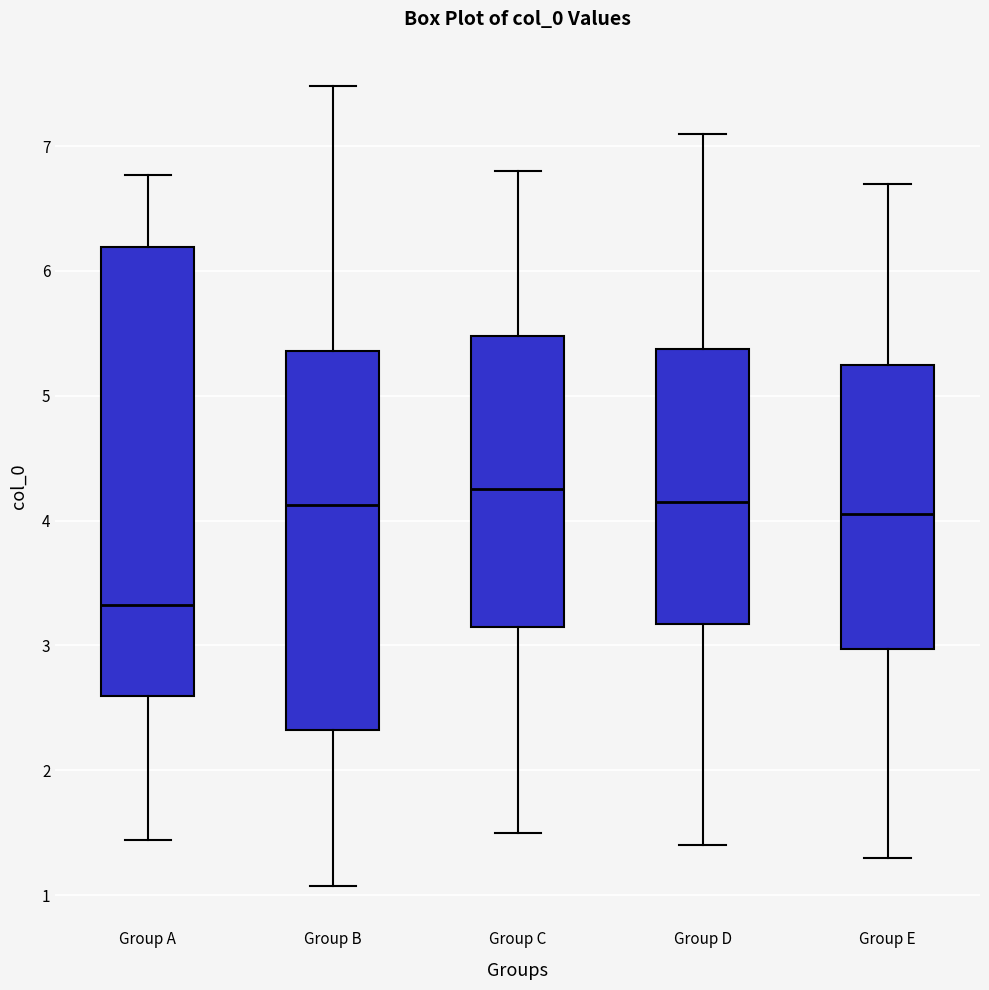

Reading left to right, transcribe this box plot: for each box, give where its median line is, the range the box spans, and where its two whiskers end, as read against the y-axis. The values are not printed on the chart, so give them approximately, as read against the axis.

Group A: median 3.3, box 2.6 to 6.2, whiskers 1.4 to 6.8
Group B: median 4.1, box 2.3 to 5.4, whiskers 1.1 to 7.5
Group C: median 4.3, box 3.2 to 5.5, whiskers 1.5 to 6.8
Group D: median 4.2, box 3.2 to 5.4, whiskers 1.4 to 7.1
Group E: median 4.1, box 3.0 to 5.3, whiskers 1.3 to 6.7